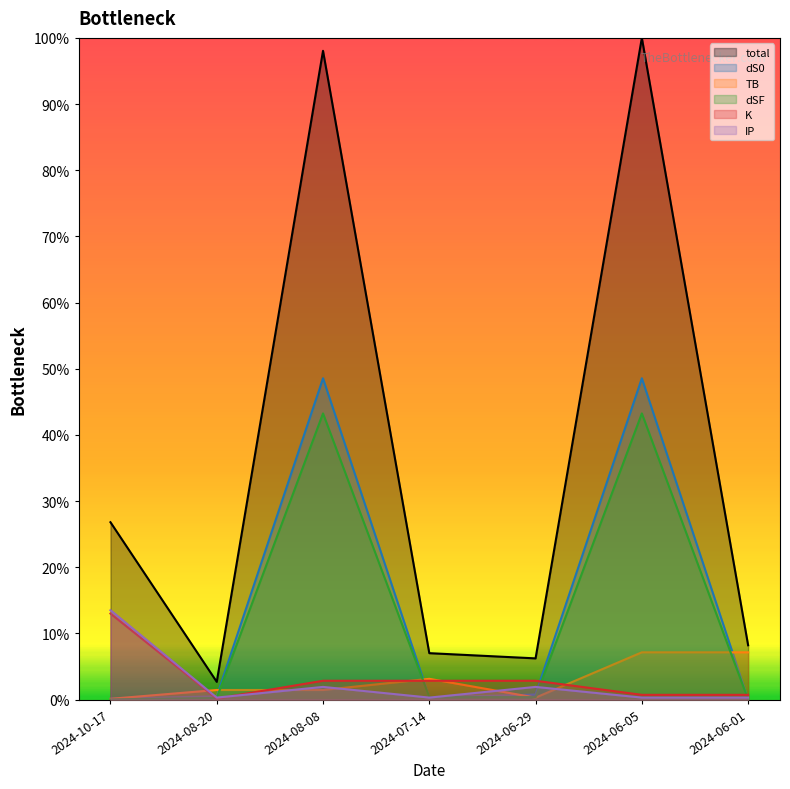

Is the value of dSF at 2024-06-01 greater than the value of TB at 2024-07-14?

No